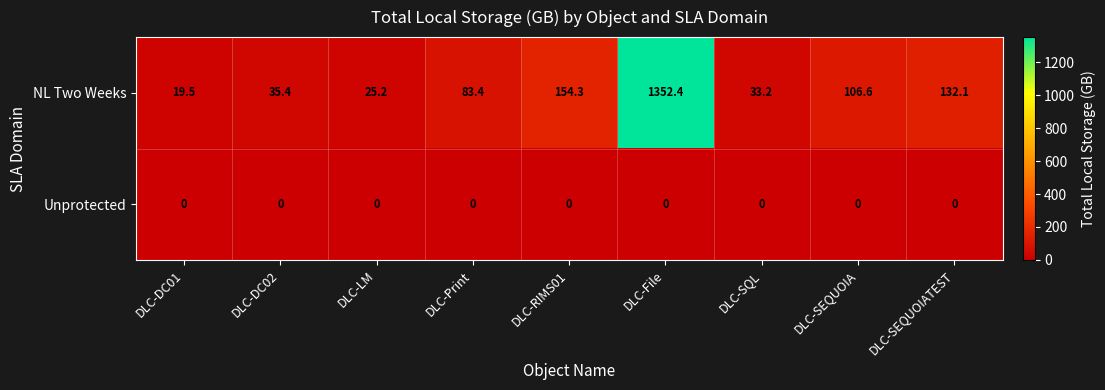

What is the difference between the second highest and second lowest values in the NL Two Weeks series?

129.1